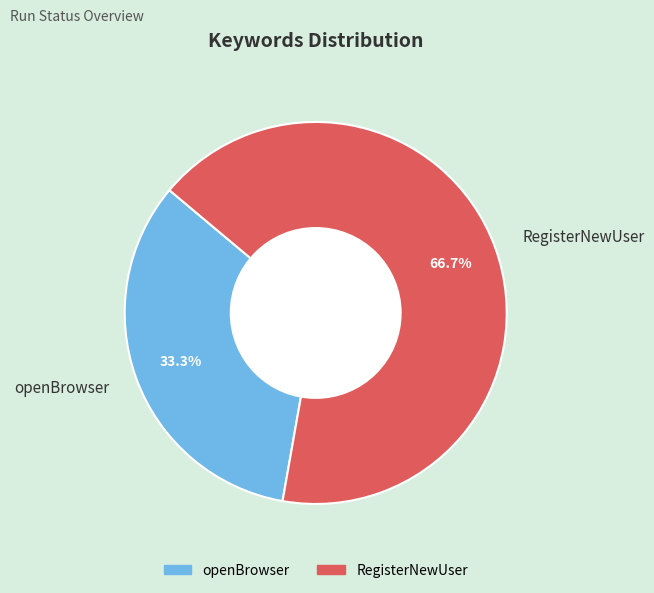

What percentage is the openBrowser slice, to the nearest percent?

33%